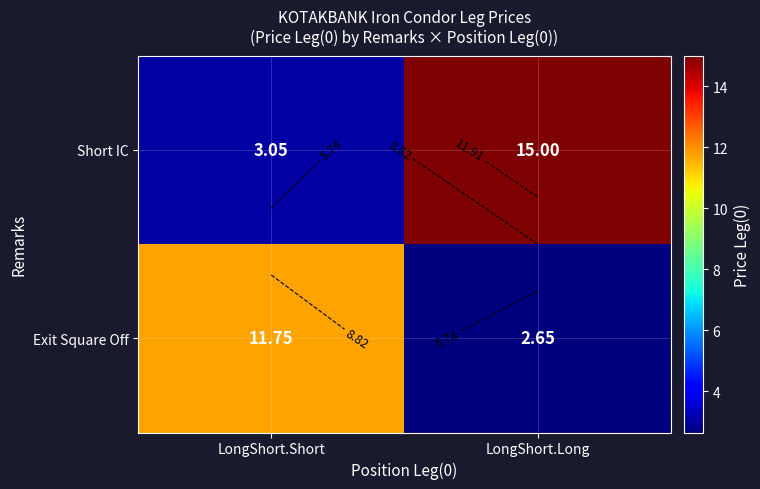

At how many categories does at least one series exceed 10?

2